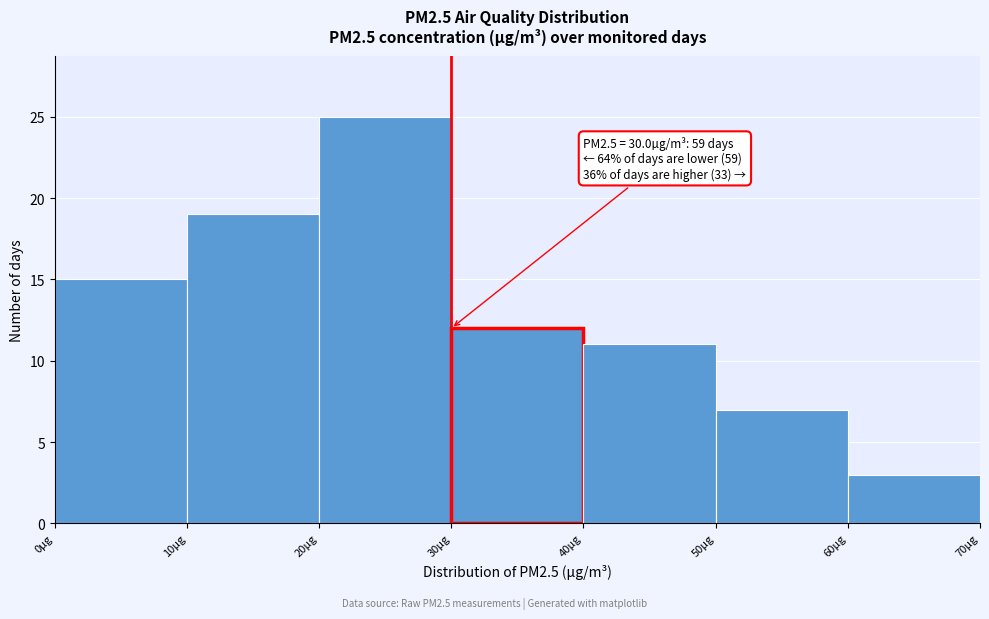

Which range on the x-axis has the tallest bar?

20 to 30